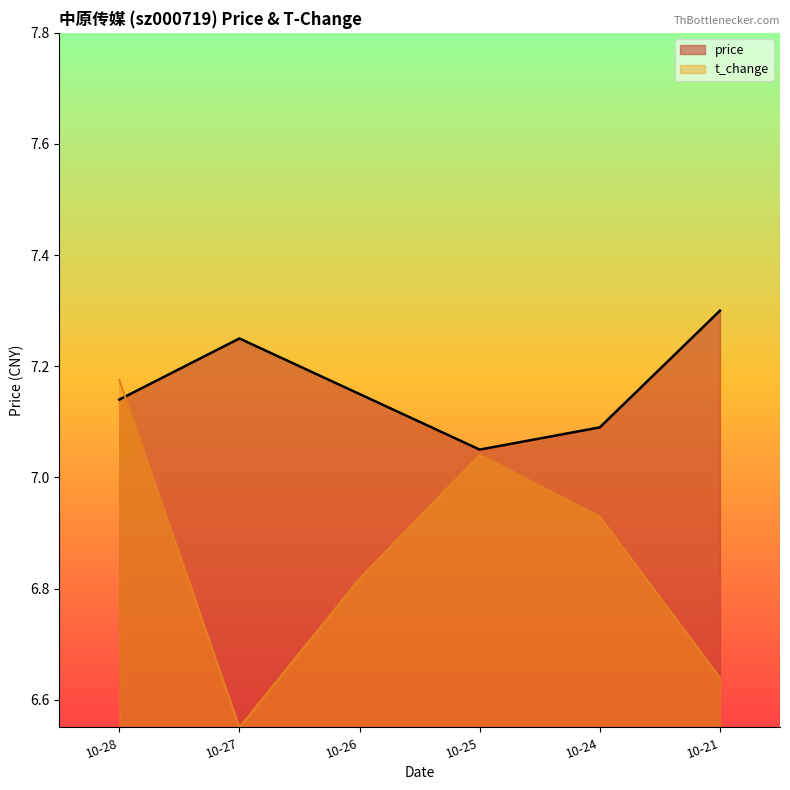

At how many categories does at least one series exceed 6?

6